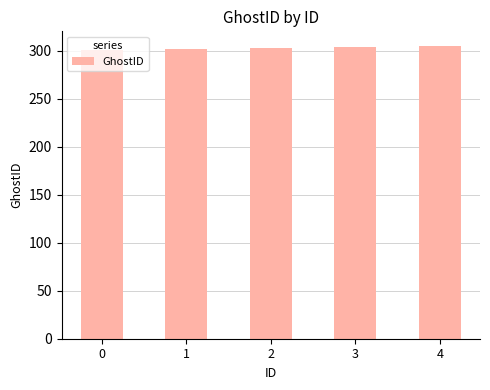

What is the sum of the values at 3 and 1?

606